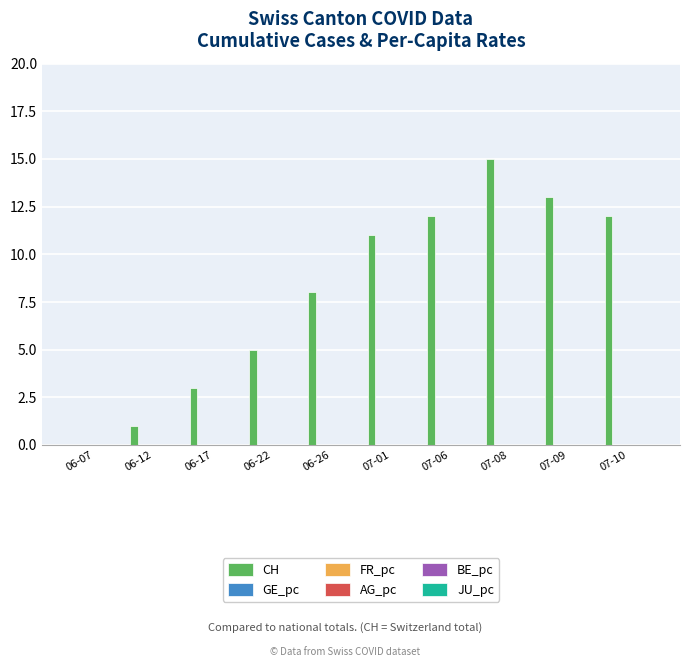

At which category is the sum across all series the highest?

07-08